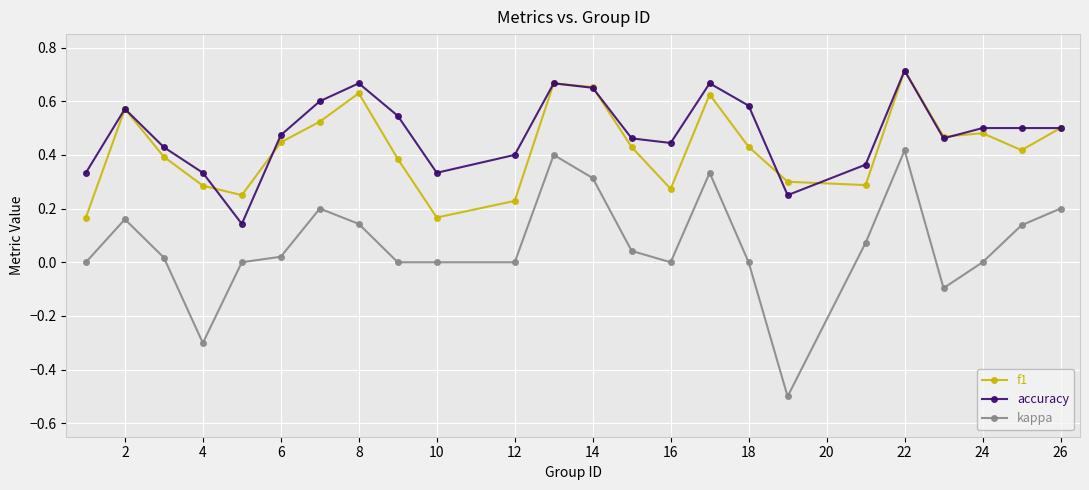

True or false: f1 has more than 0 interior local peaks.

True